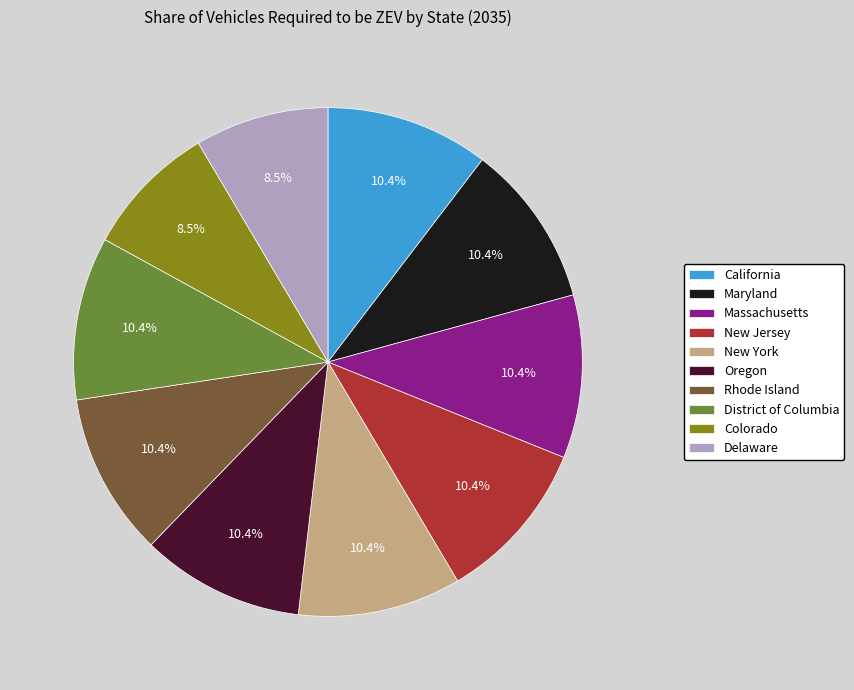

Is there any slice that represents more than half of the pie?

No